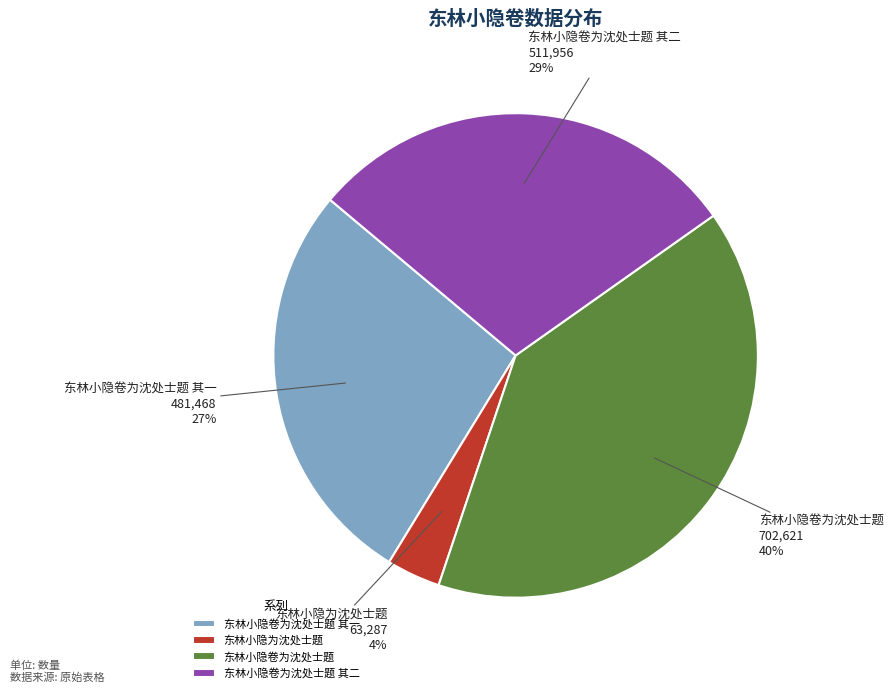

Rank the categories by value from lowest to highest.

东林小隐为沈处士题, 东林小隐卷为沈处士题 其一, 东林小隐卷为沈处士题 其二, 东林小隐卷为沈处士题